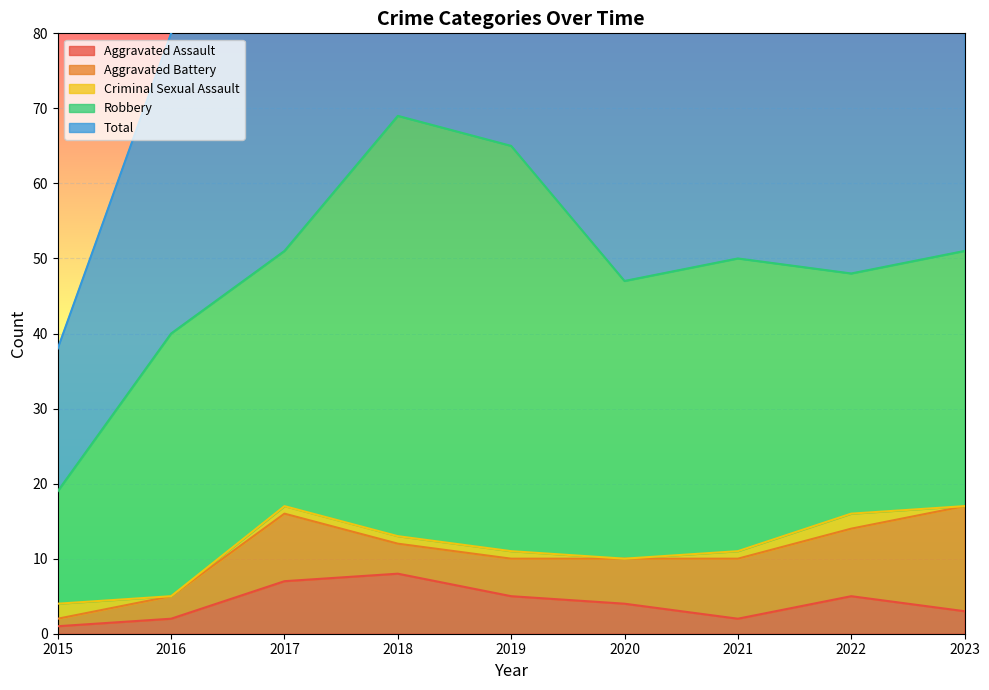

The Aggravated Assault series shows 5 at 2019. True or false?

True